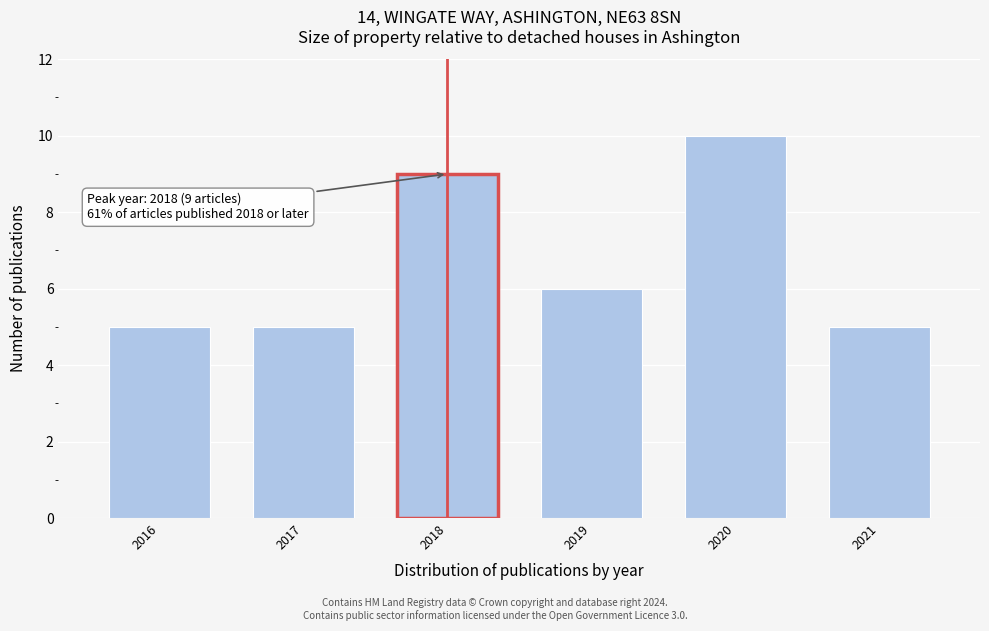

Reading left to right, what are all the values shown in this chart?

2016=5	2017=5	2018=9	2019=6	2020=10	2021=5